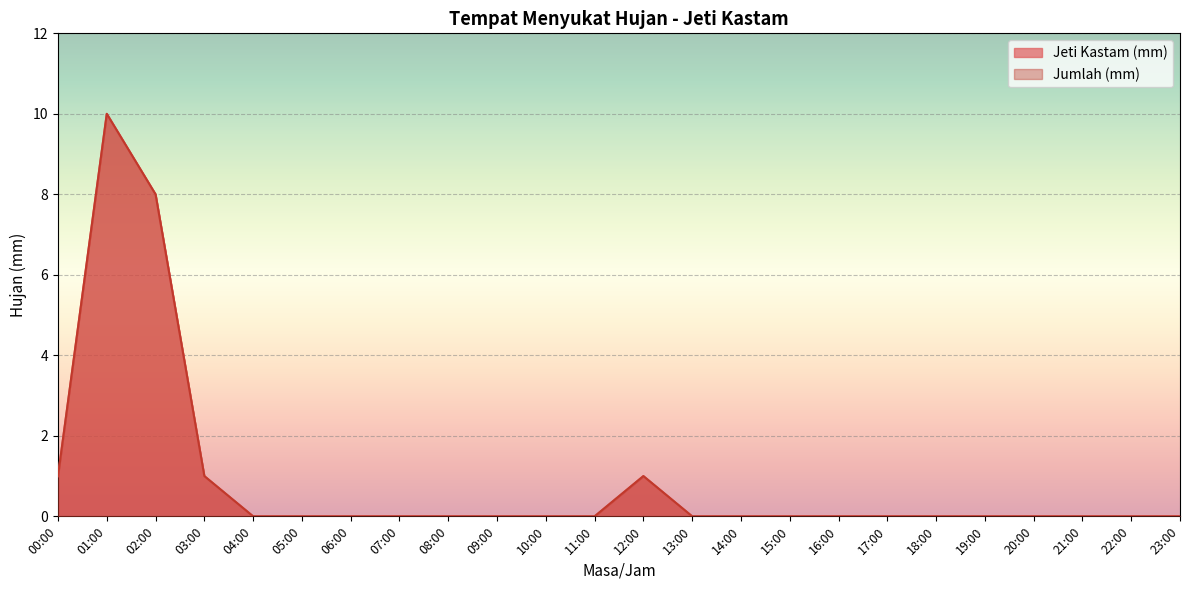

True or false: Jeti Kastam (mm) and Jumlah (mm) intersect in this chart.

False